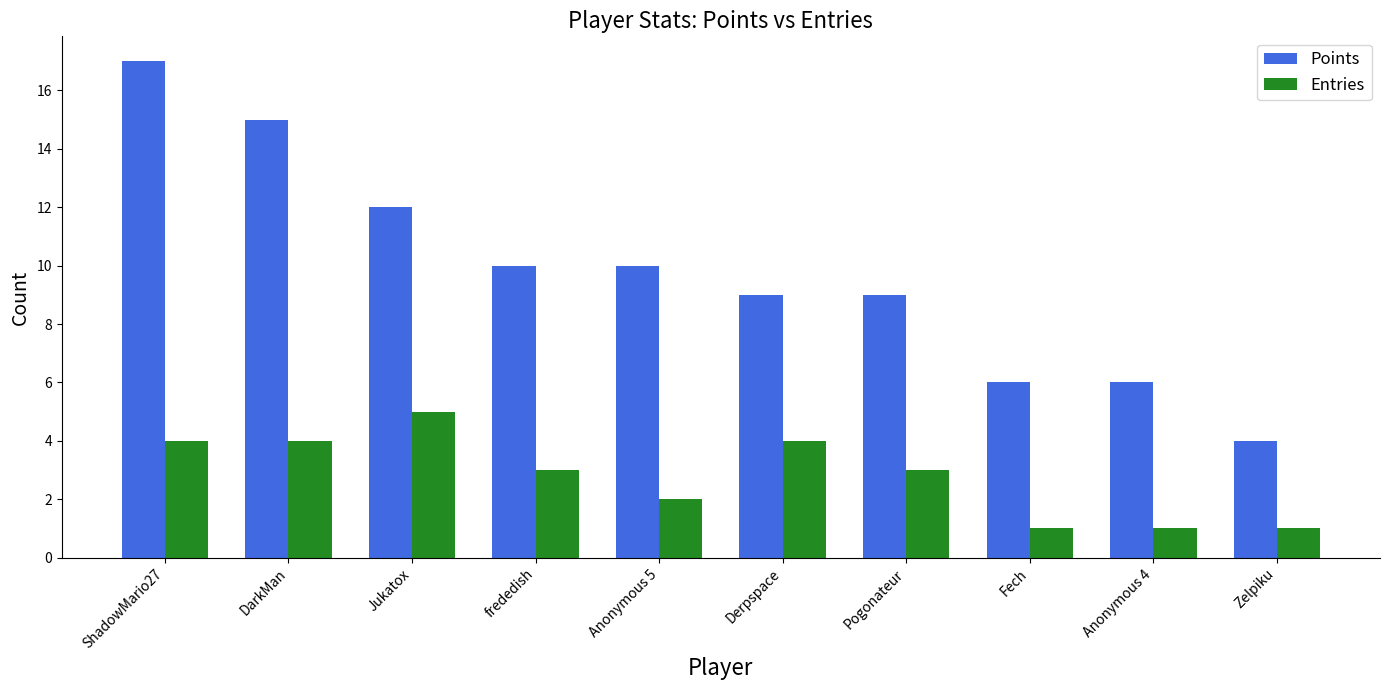

List the series in order of their overall mean, highest first.

Points, Entries